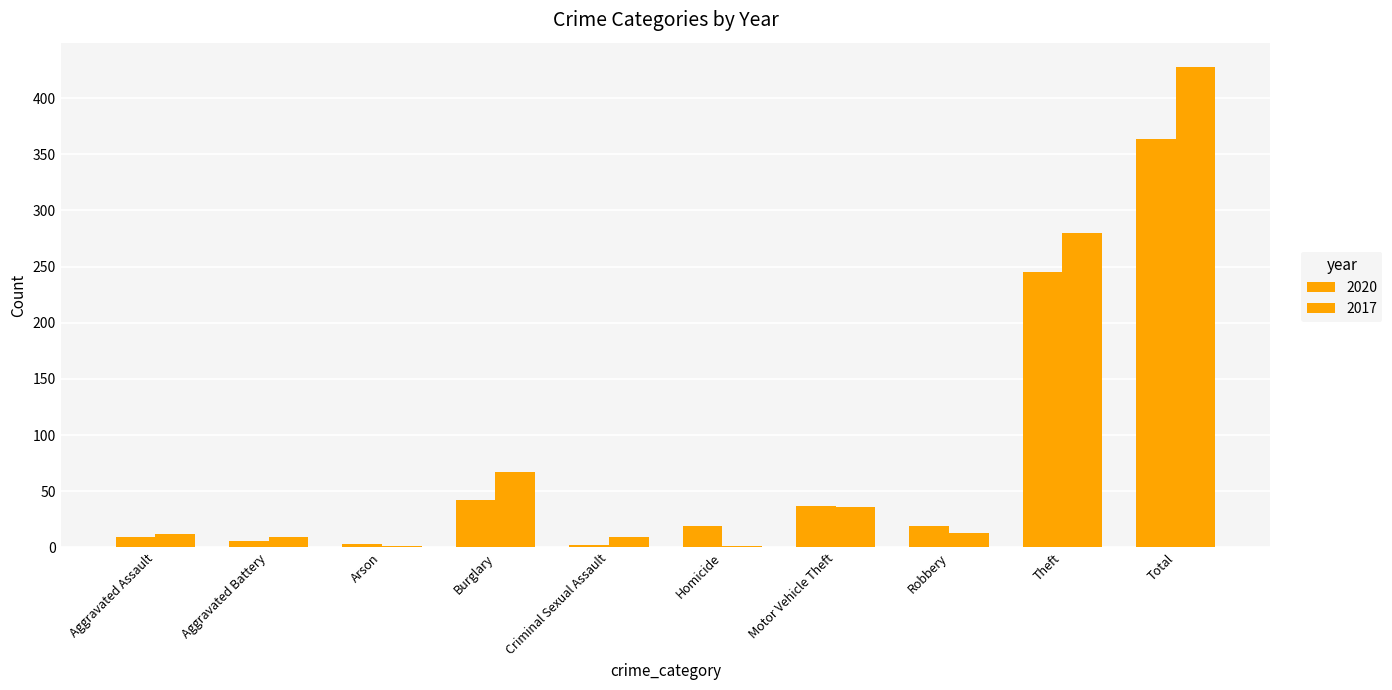

Reading left to right, transcribe all the data shown in this chart.

2020: Aggravated Assault=9	Aggravated Battery=6	Arson=3	Burglary=42	Criminal Sexual Assault=2	Homicide=19	Motor Vehicle Theft=37	Robbery=19	Theft=245	Total=364
2017: Aggravated Assault=12	Aggravated Battery=9	Arson=1	Burglary=67	Criminal Sexual Assault=9	Homicide=1	Motor Vehicle Theft=36	Robbery=13	Theft=280	Total=428